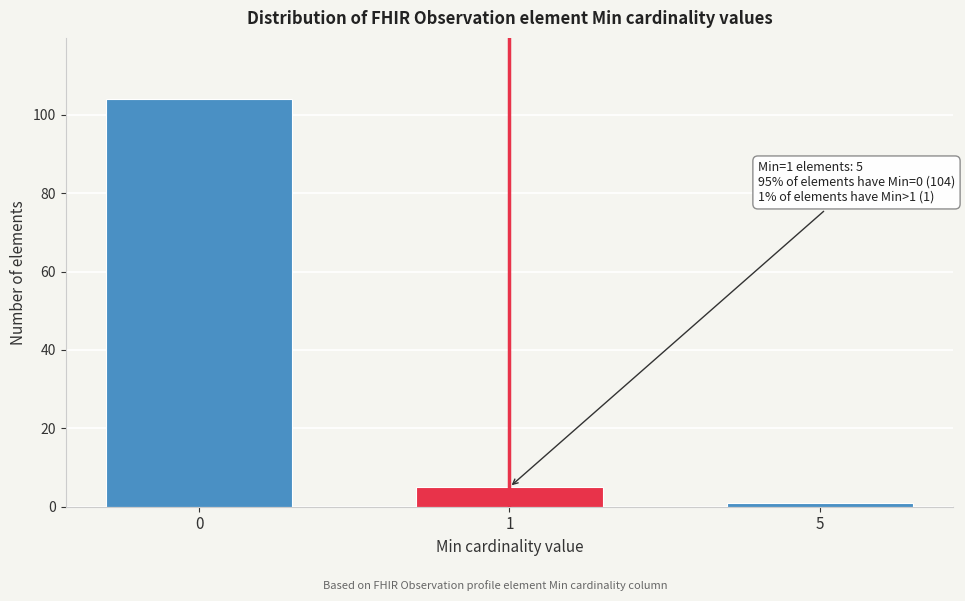

Reading left to right, what are all the values shown in this chart?

104	5	1